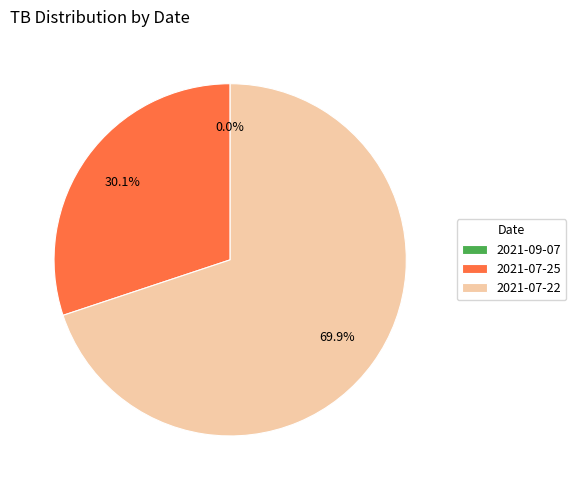

Does 2021-07-25 account for over 50% of the chart?

No